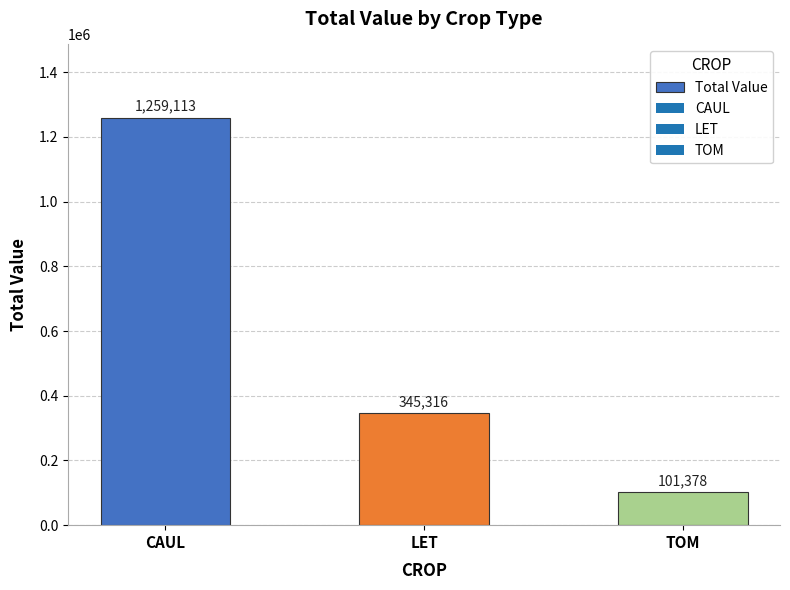

What is the label of the 3rd bar from the left?

TOM